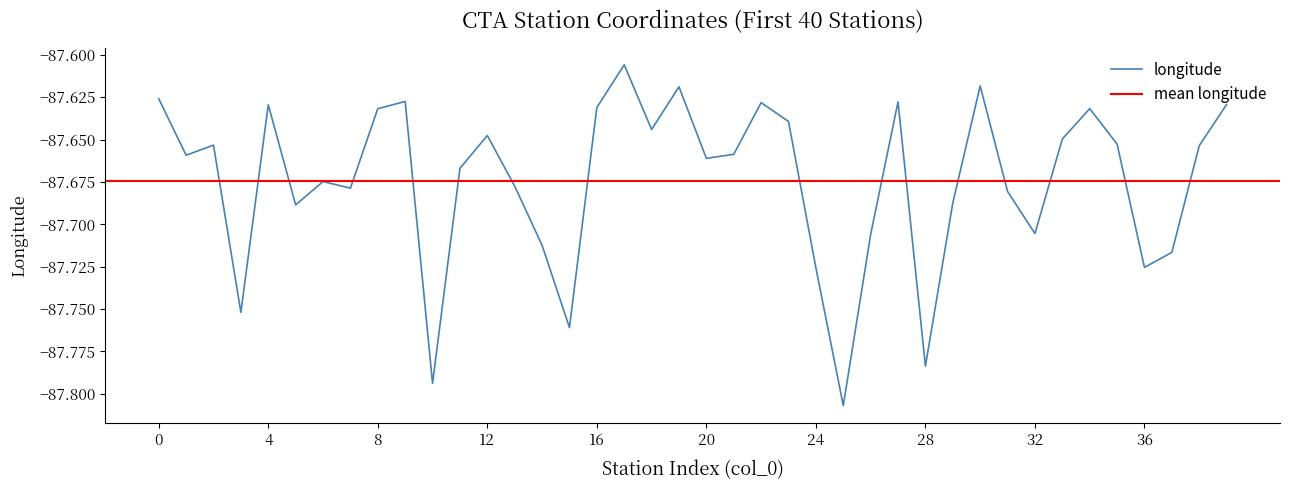

List the labels in order of value, largest first.

17, 30, 19, 0, 9, 27, 22, 39, 4, 16, 34, 8, 23, 18, 12, 33, 35, 2, 38, 21, 1, 20, 11, 6, 13, 7, 31, 29, 5, 32, 26, 14, 37, 36, 24, 3, 15, 28, 10, 25